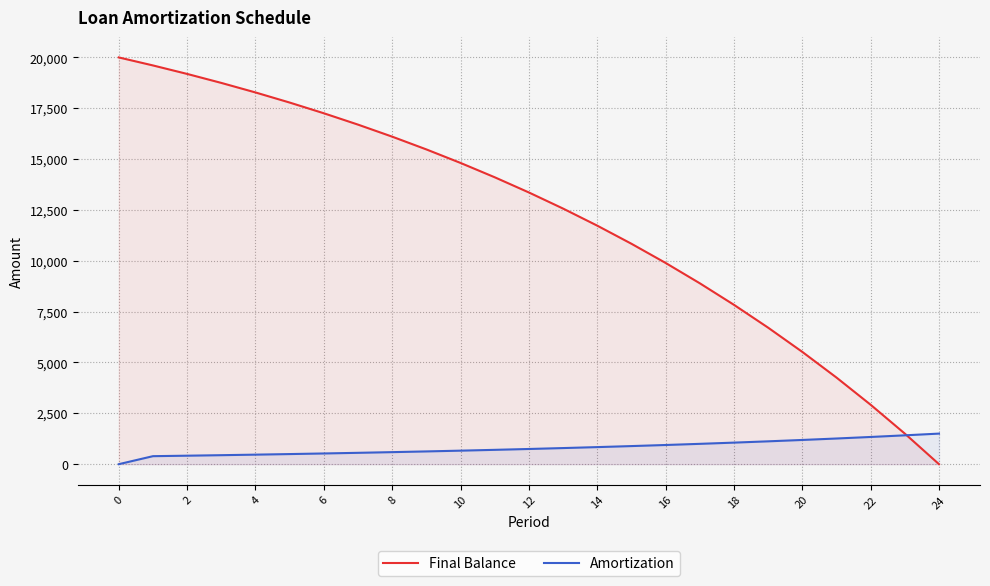

Rank the series at 8 from lowest to highest value.

Amortization, Final Balance